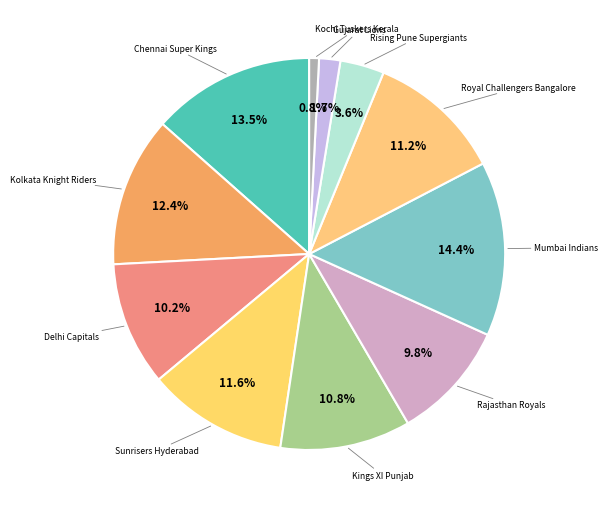

Is Gujarat Lions the majority of the pie?

No